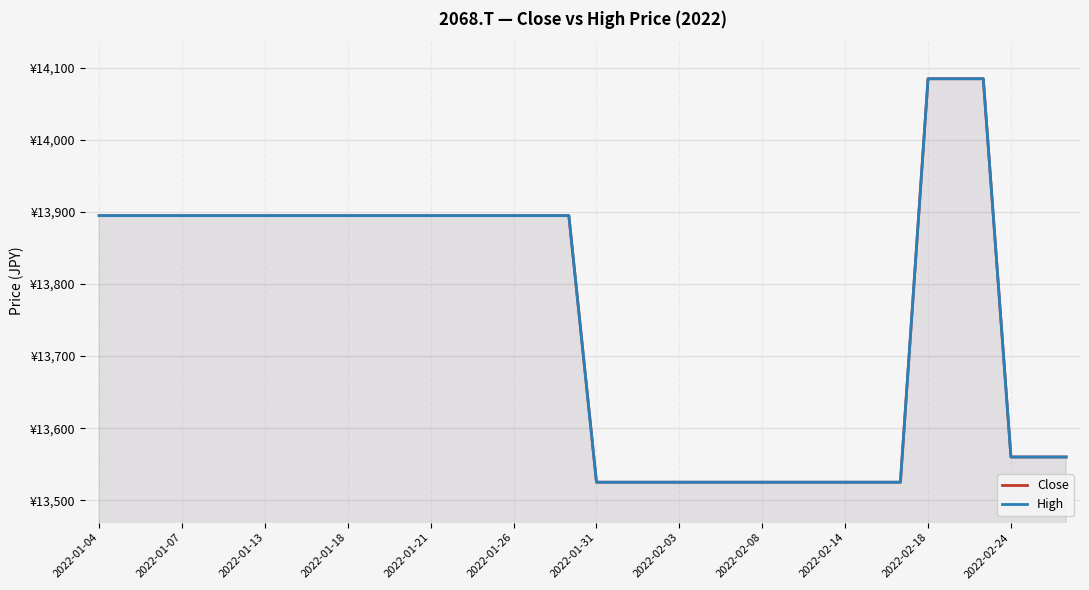

Reading left to right, what are all the values shown in this chart?

Close: 13895	13895	13895	13895	13895	13895	13895	13895	13895	13895	13895	13895	13895	13895	13895	13895	13895	13895	13525	13525	13525	13525	13525	13525	13525	13525	13525	13525	13525	13525	14085	14085	14085	13560	13560	13560
High: 13895	13895	13895	13895	13895	13895	13895	13895	13895	13895	13895	13895	13895	13895	13895	13895	13895	13895	13525	13525	13525	13525	13525	13525	13525	13525	13525	13525	13525	13525	14085	14085	14085	13560	13560	13560